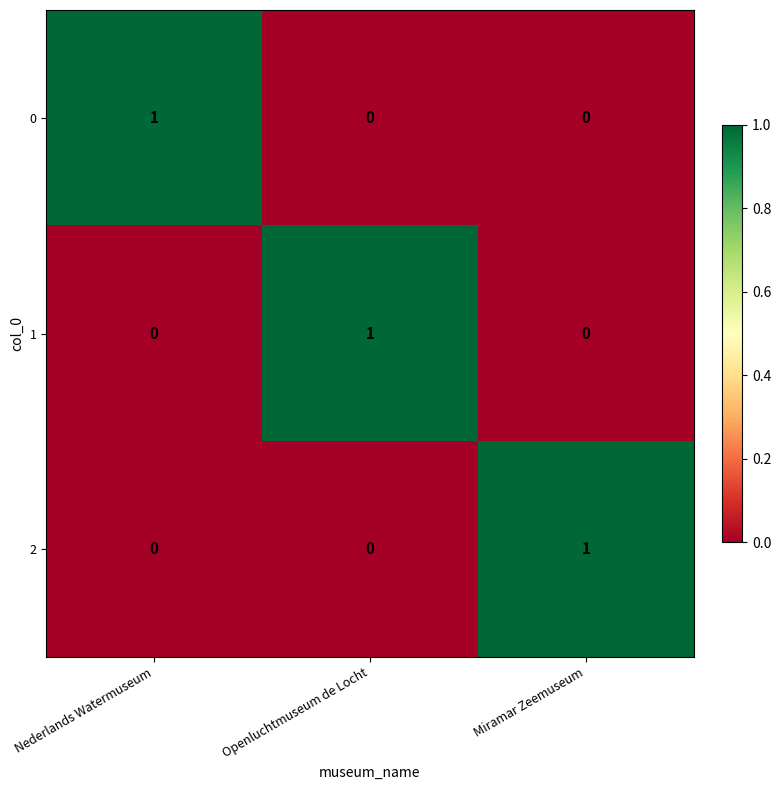

Is it true that 2 equals 2 at Miramar Zeemuseum?

False